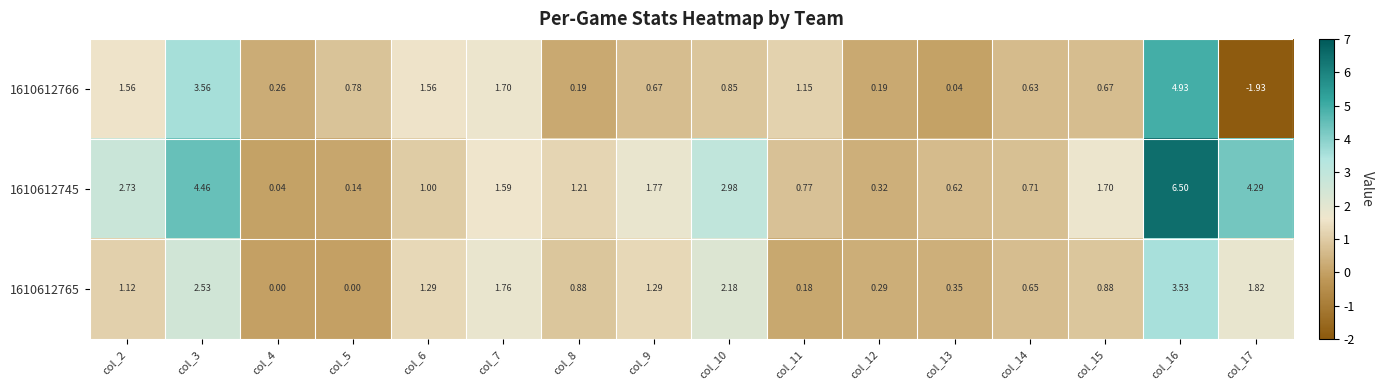

Count the number of categories in the chart.

16